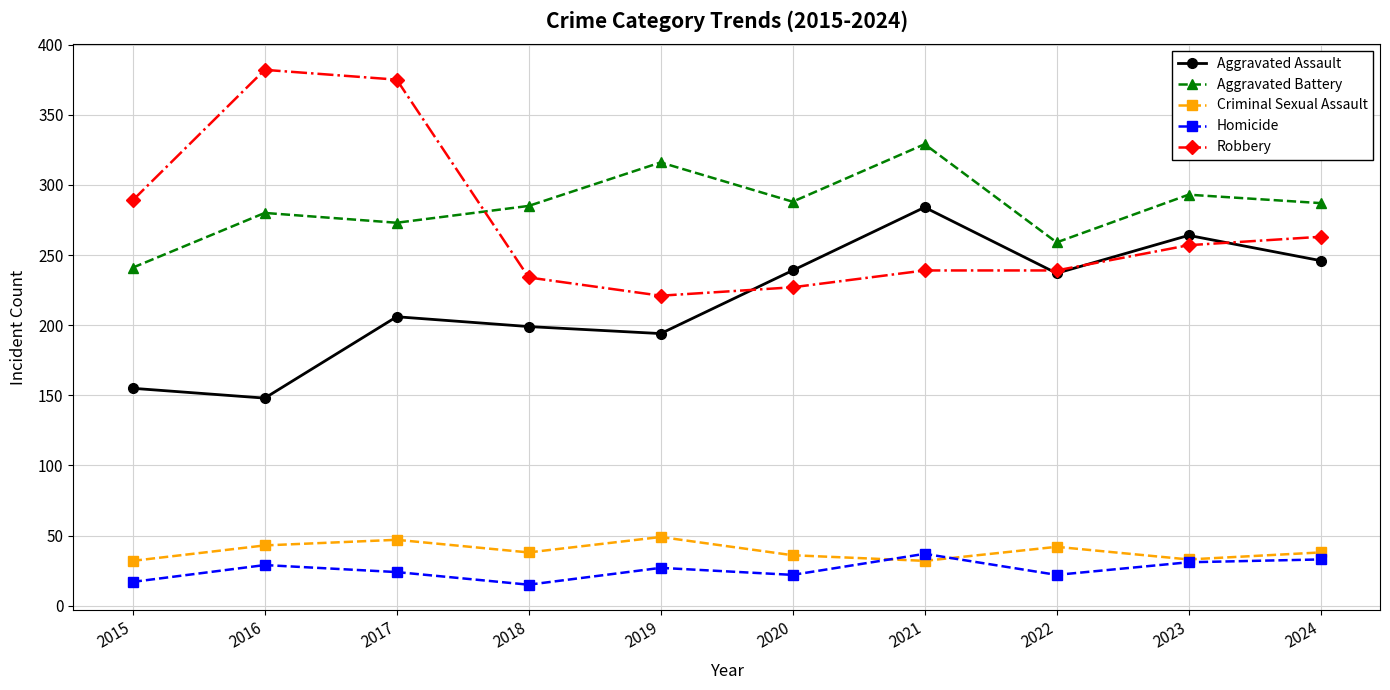

How many categories are shown in the chart?

10